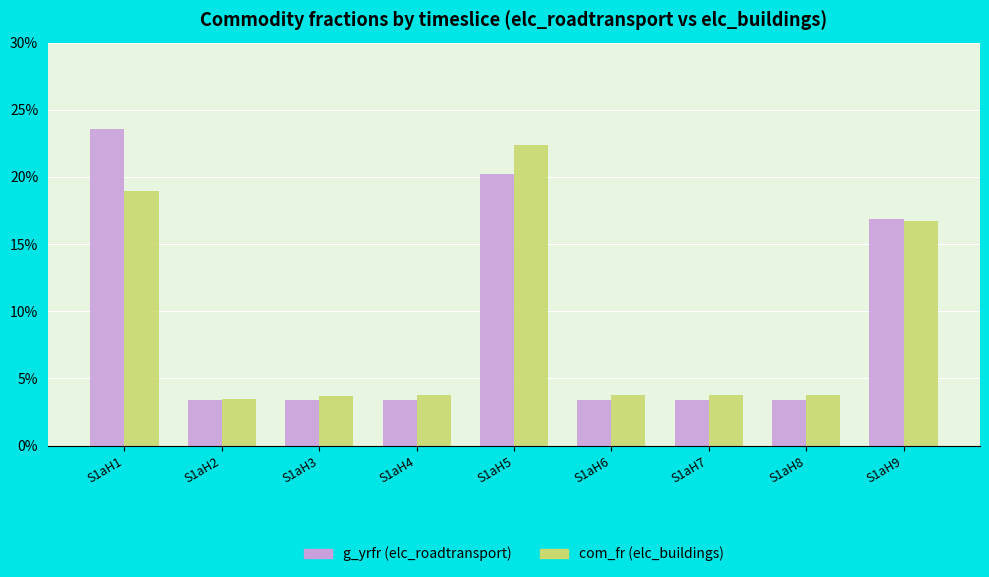

Are the bars horizontal?

No